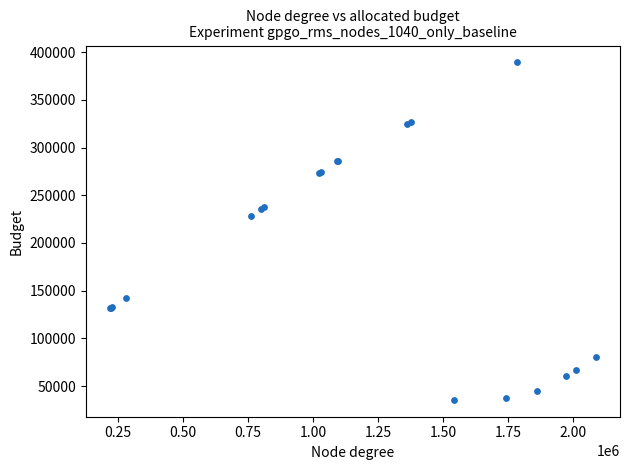

What Y value in the scatter plot is closest to 212427?

228747